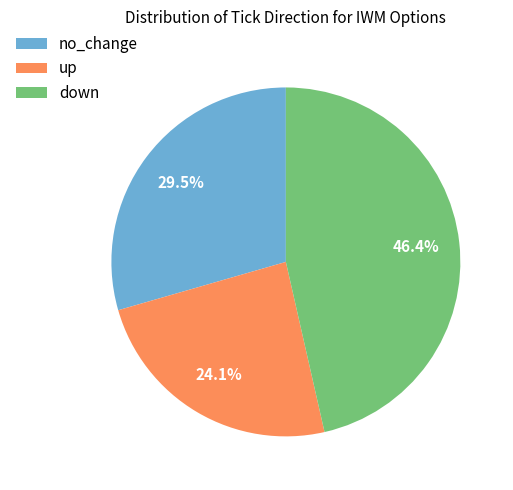

How many segments does this pie chart have?

3